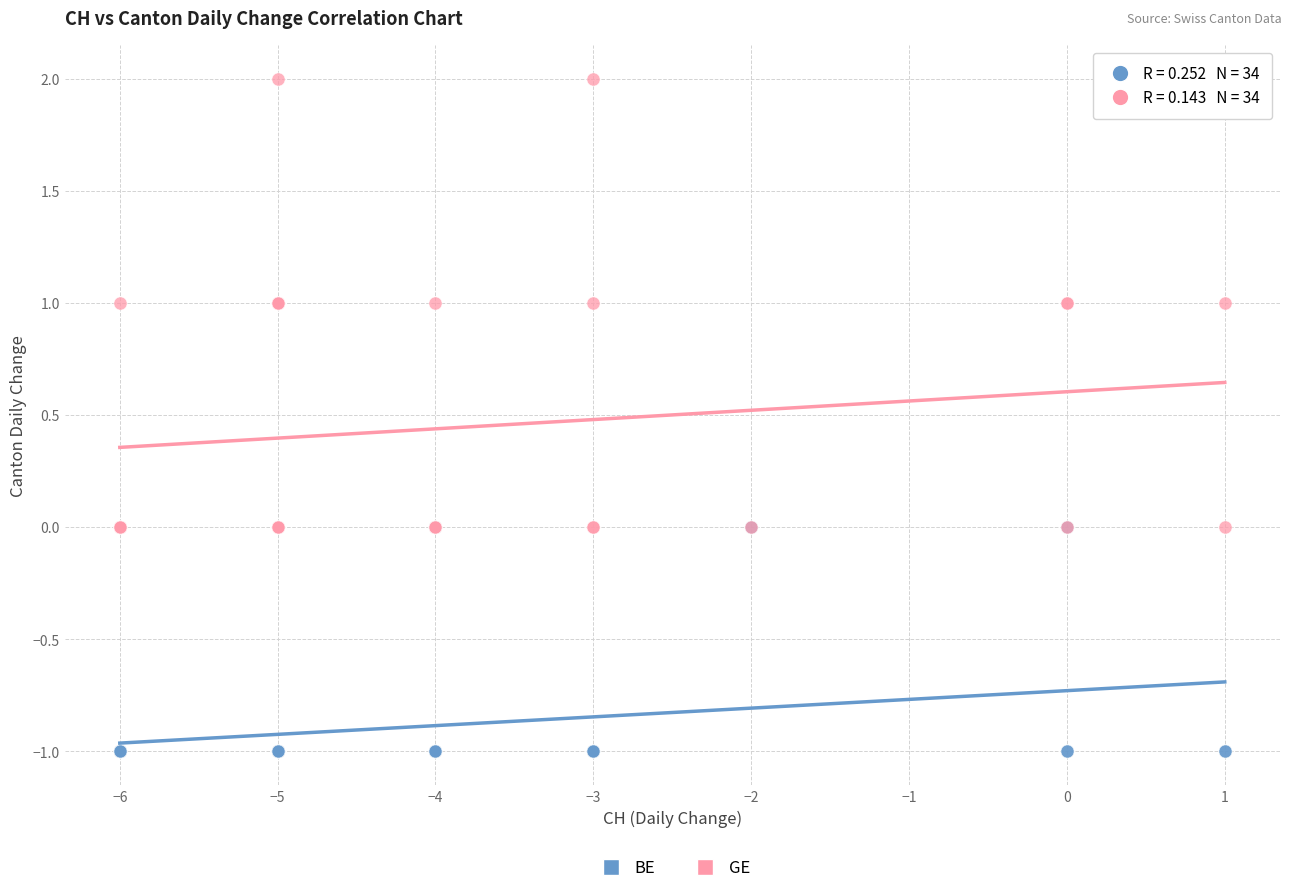

What are all the series names shown in the legend?

BE, GE